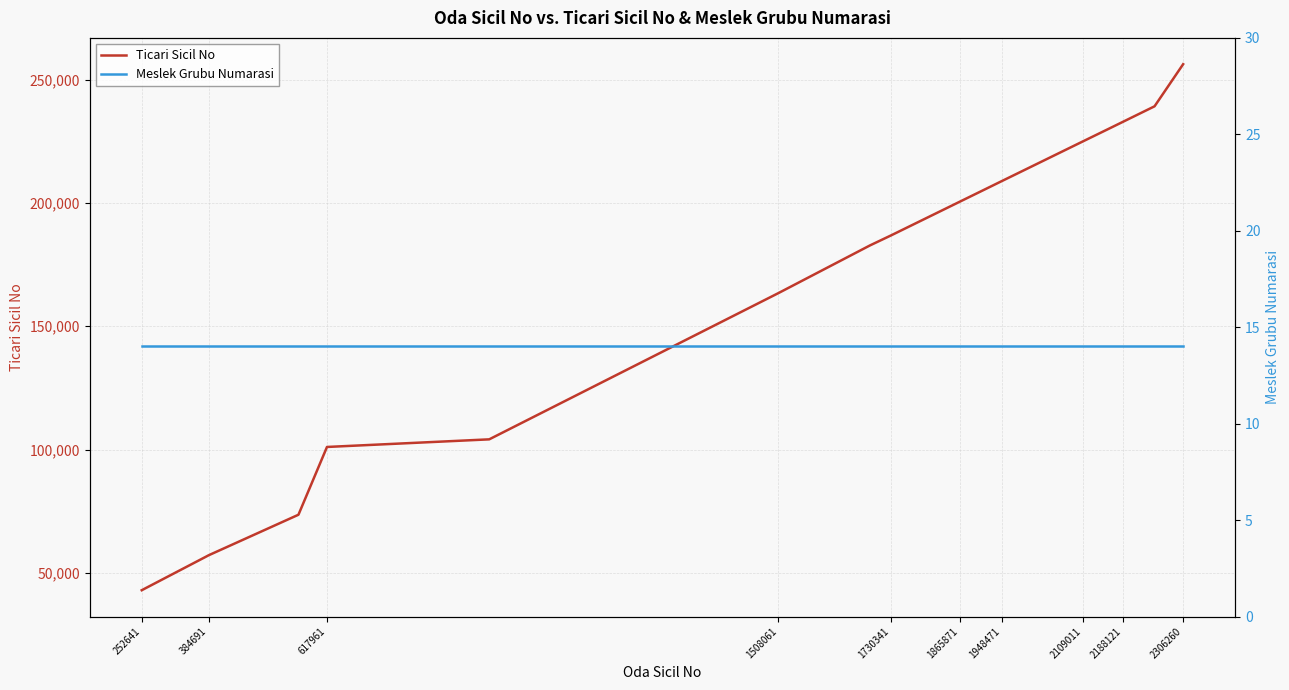

Which series has the largest range (max minus min)?

Ticari Sicil No